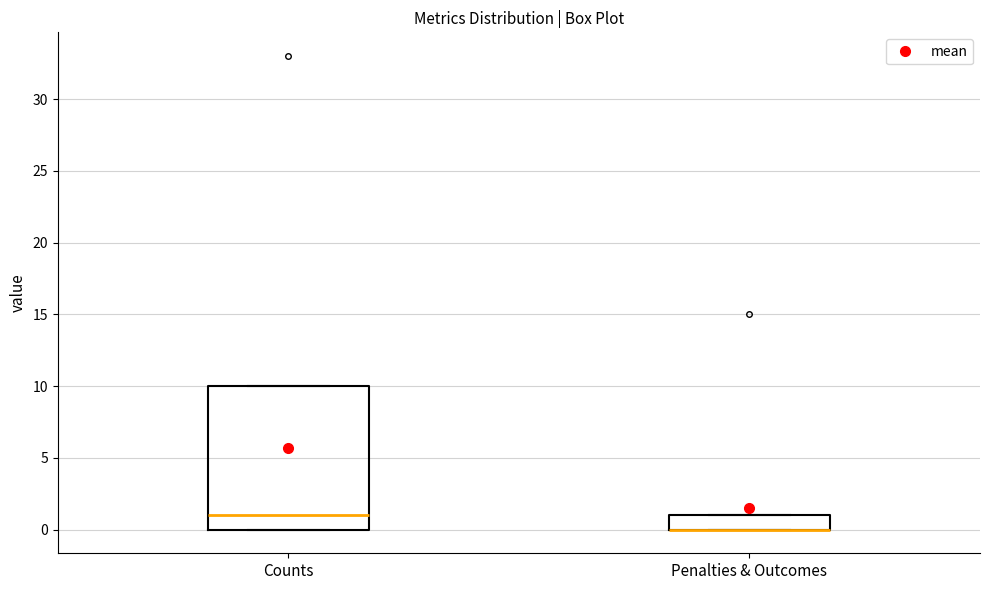

Comparing the boxes themselves (not the whiskers), which one is the tallest?

Counts